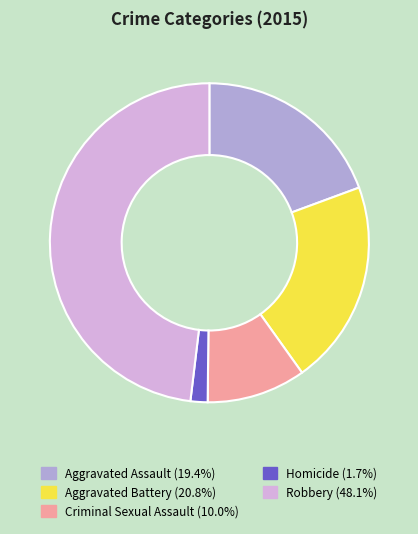

Which has a higher value, Aggravated Battery or Criminal Sexual Assault?

Aggravated Battery